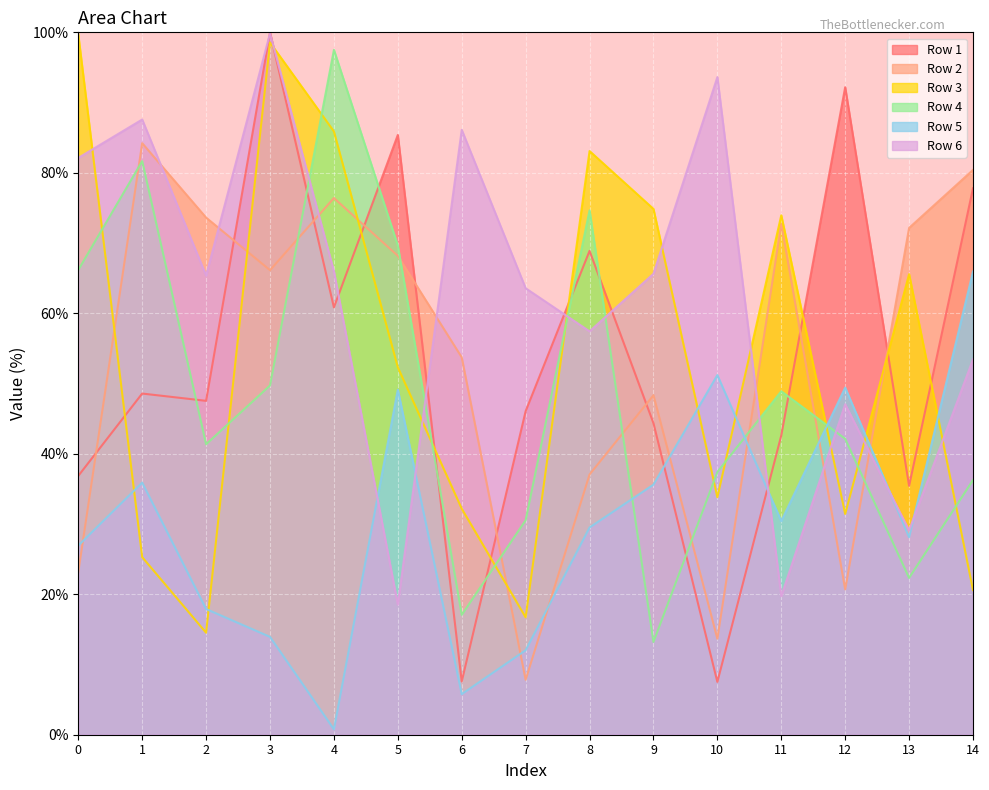

True or false: Row 4 has more than 2 interior local peaks.

True